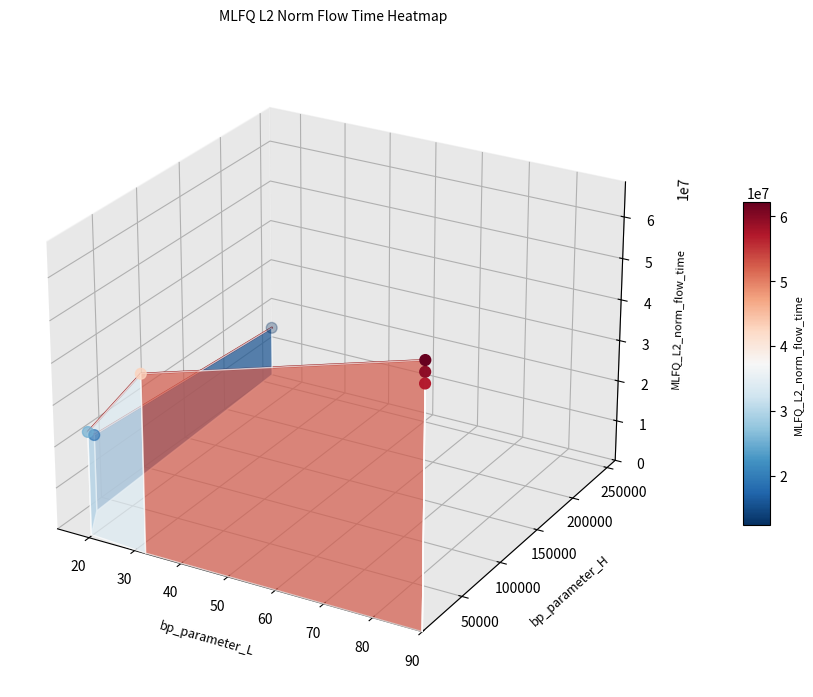

The chart shows a value of -0.0 at 70. True or false?

False